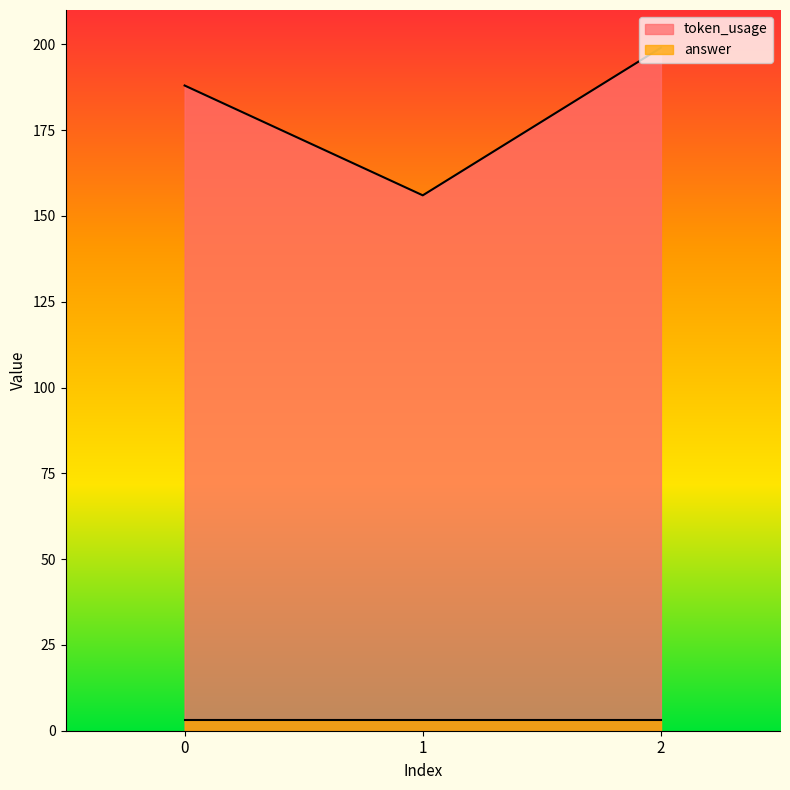

What is the minimum value shown in the chart?

3